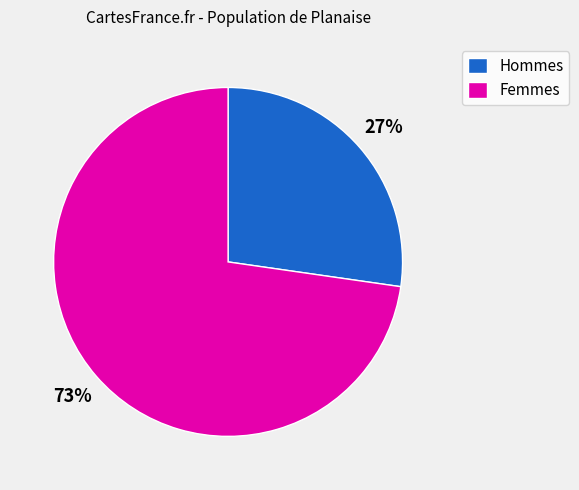

Which has a higher value, Femmes or Hommes?

Femmes